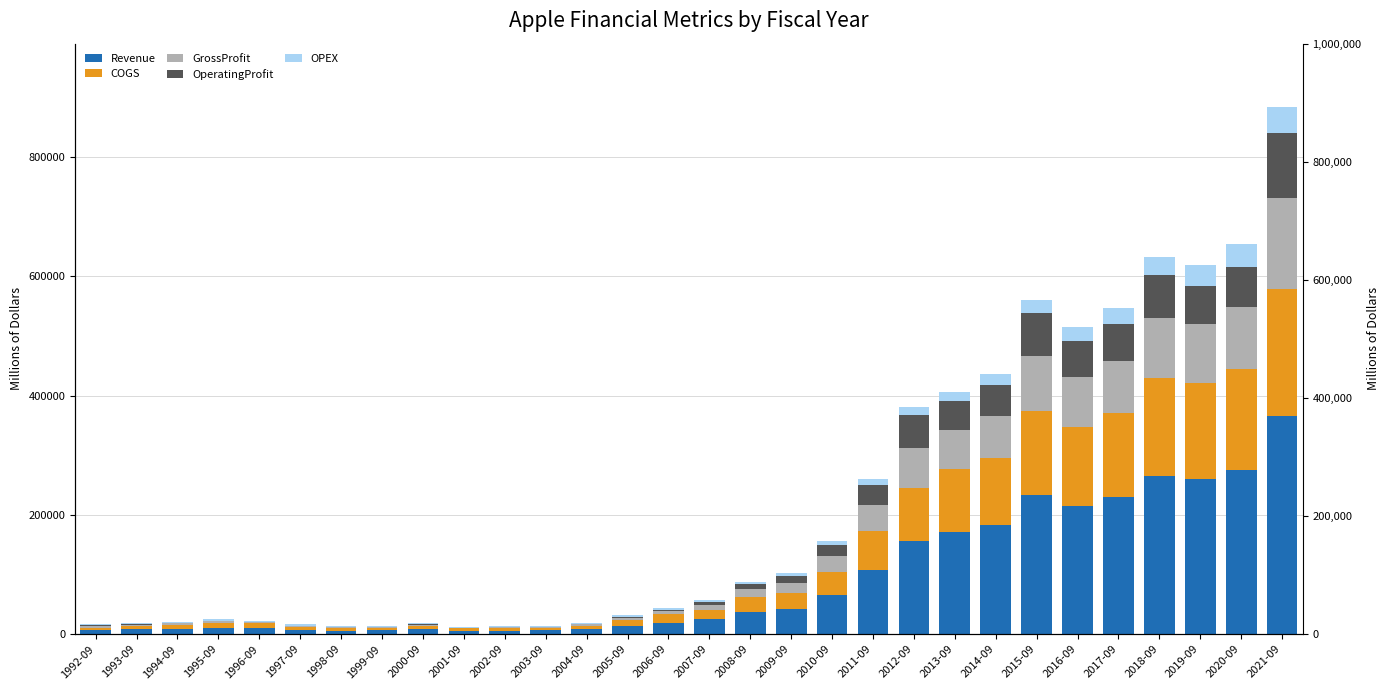

What is the greatest value displayed?

365817.0